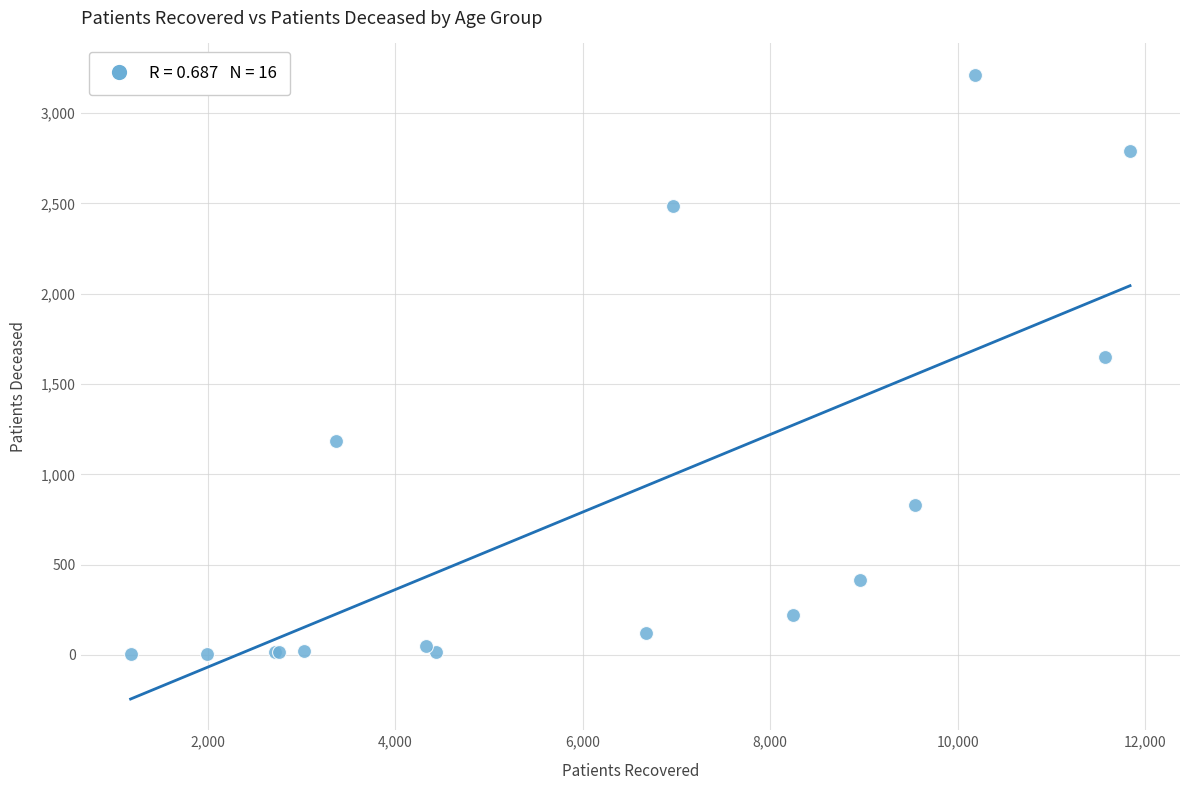

What Y value in the scatter plot is closest to 1607?

1651